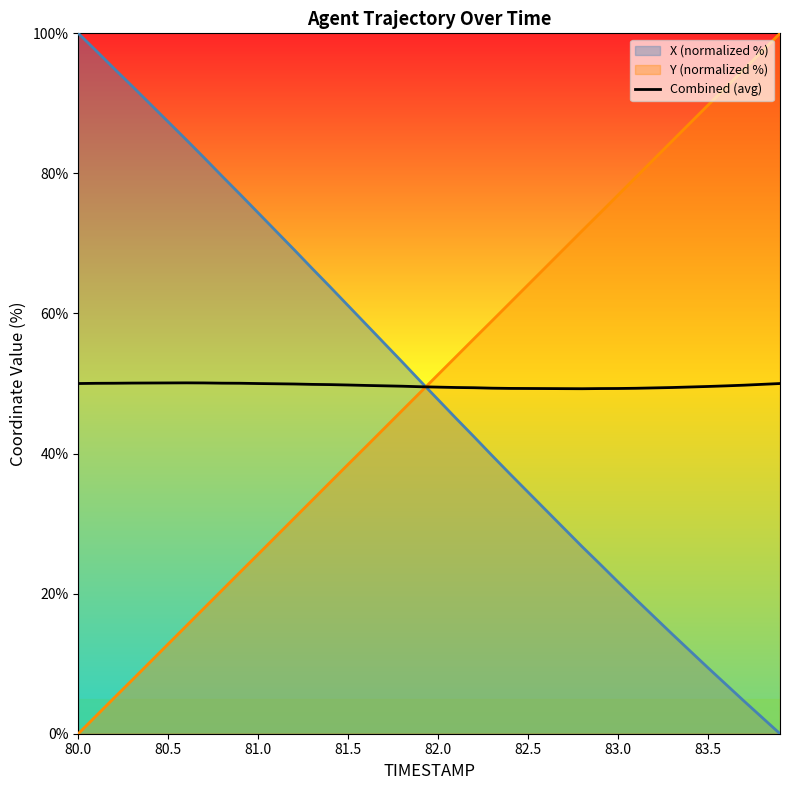

The Combined (avg) series shows 49.3 at 82.5. True or false?

True